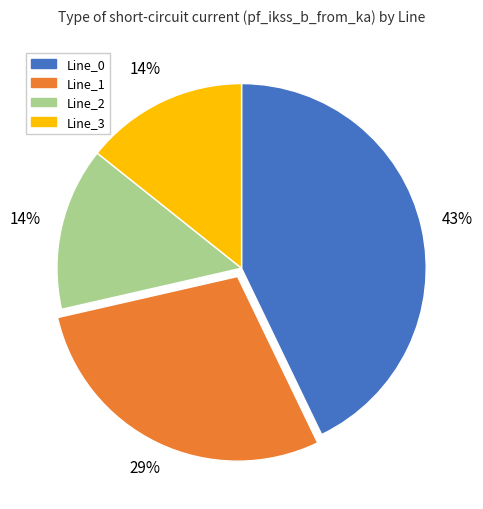

To the nearest percent, what is the difference between the largest and smallest slice percentages?

29%